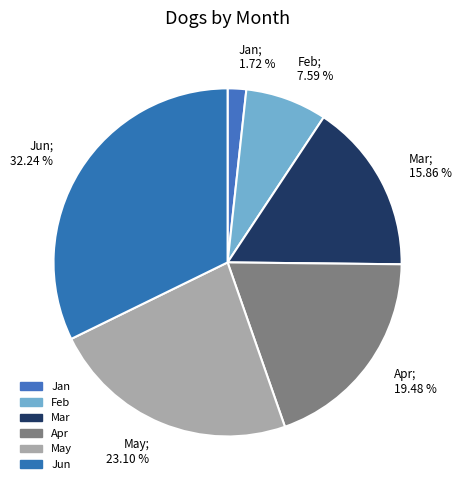

To the nearest percent, what percentage of the pie is Apr?

19%